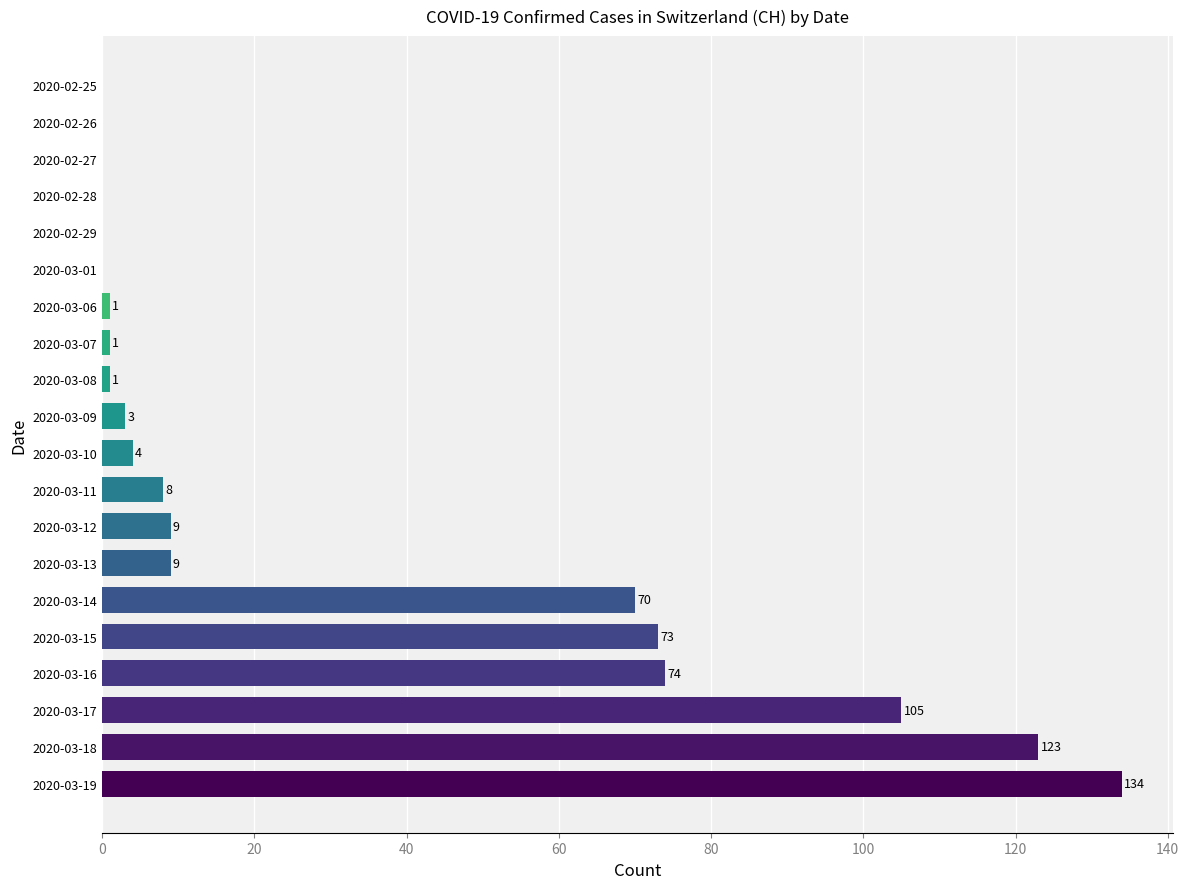

Which label corresponds to the largest value in the chart?

2020-03-19